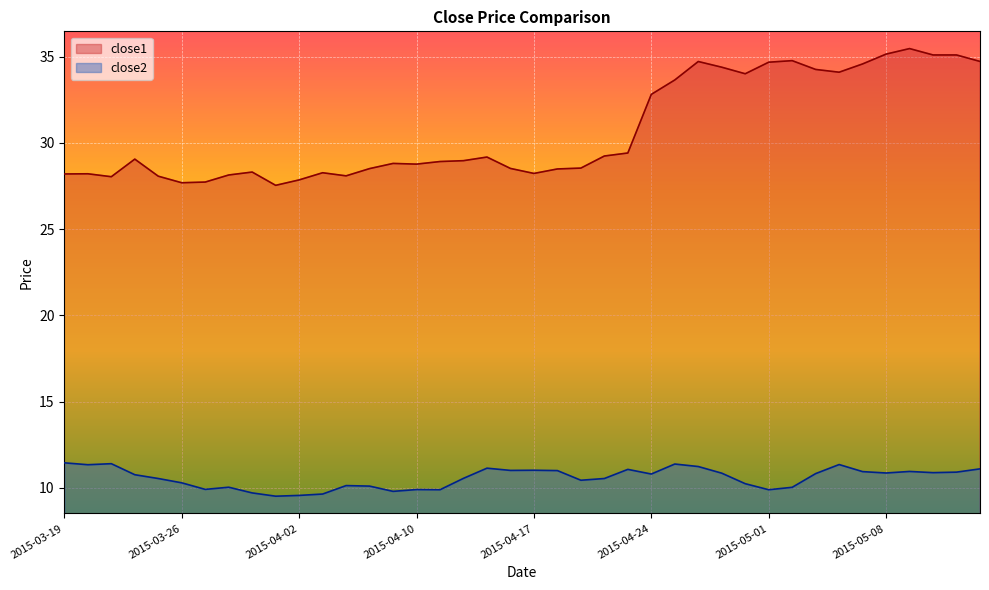

Where is the first local minimum for close1?

2015-03-23